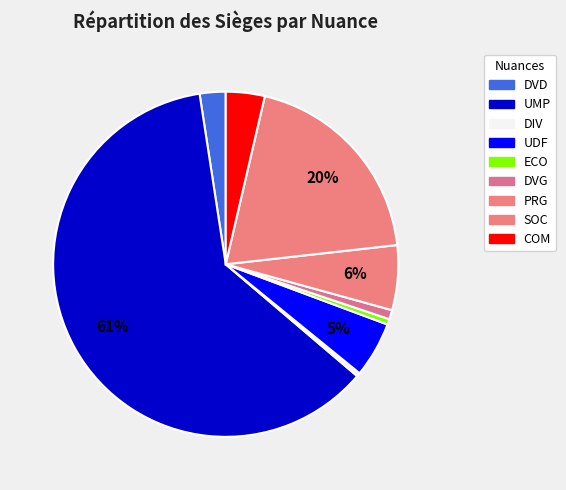

Is it true that DVD is 2% of the pie?

True